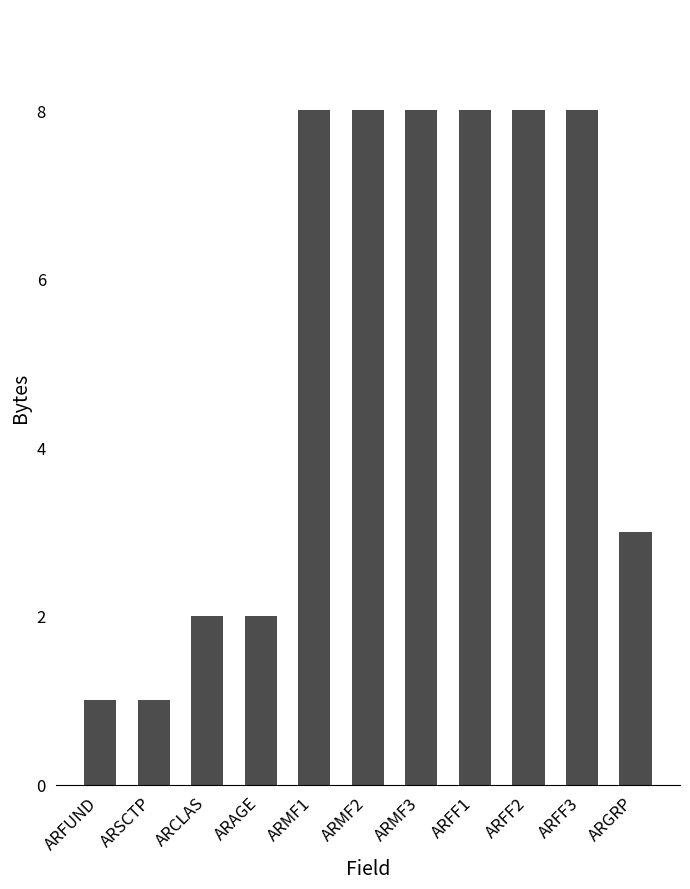

What is the difference between the maximum and minimum values?

7